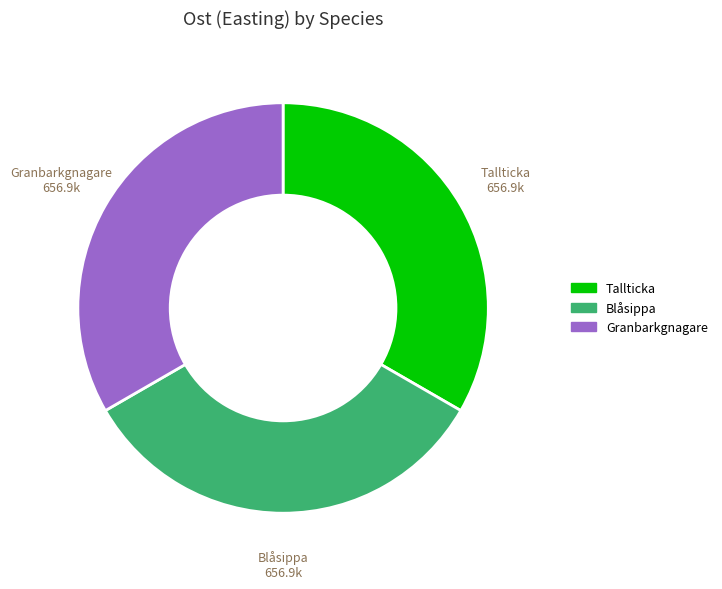

Is there any slice that represents more than half of the pie?

No